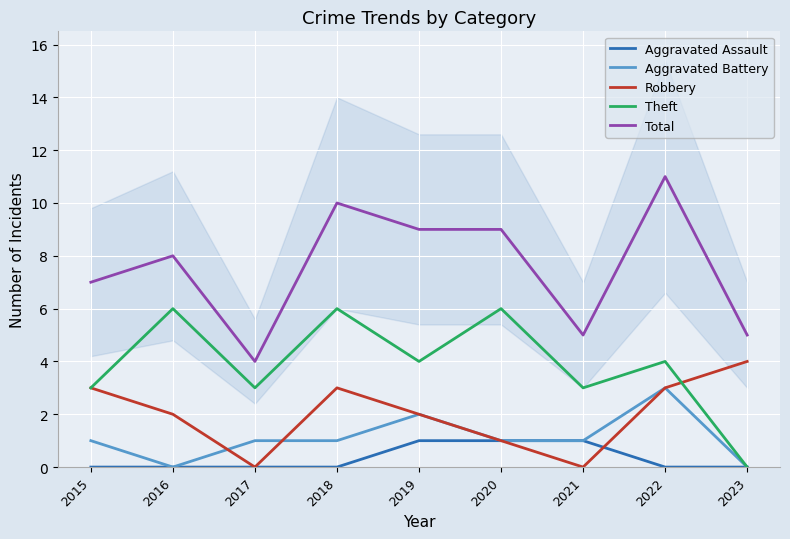

True or false: Total and Theft cross at least once.

False